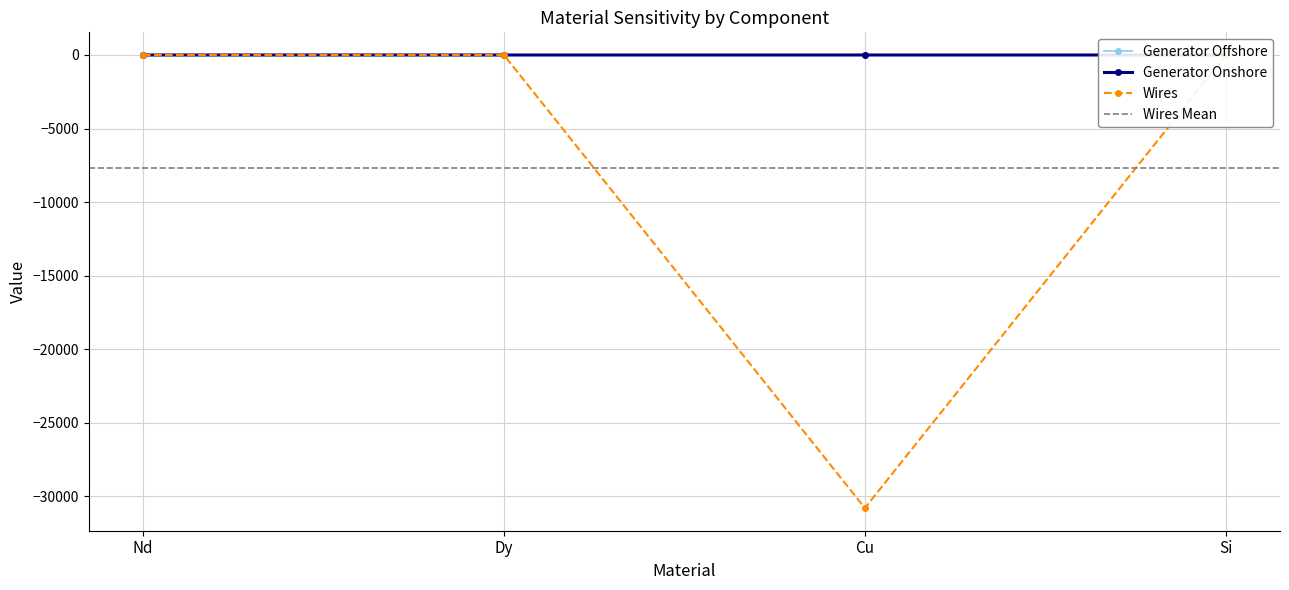

True or false: Generator Onshore and Generator Offshore intersect in this chart.

False